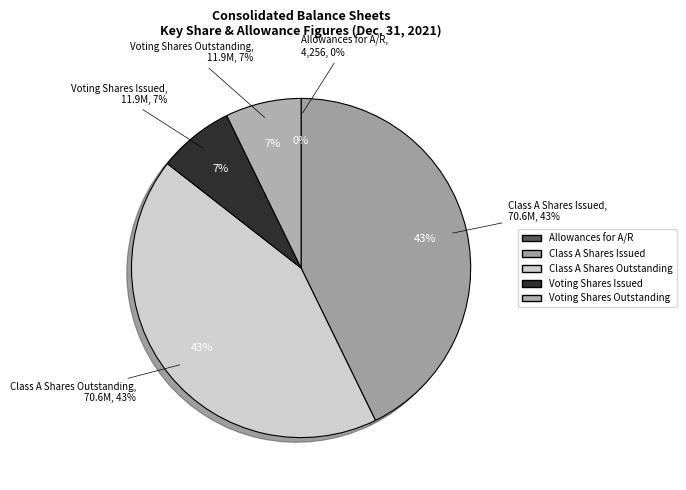

What percentage is the Voting common stock shares issued slice, to the nearest percent?

7%